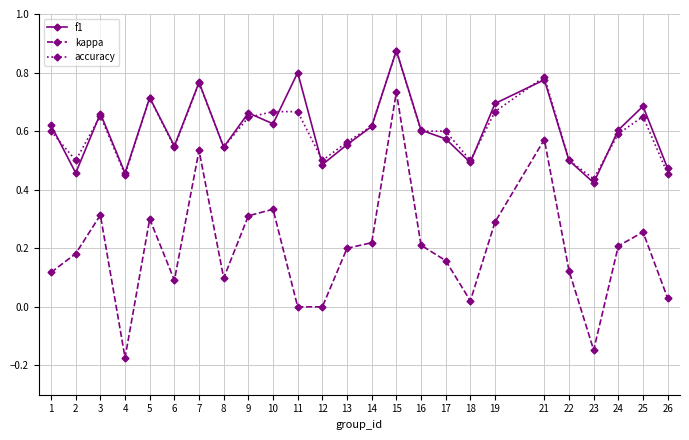

True or false: kappa and f1 cross at least once.

False